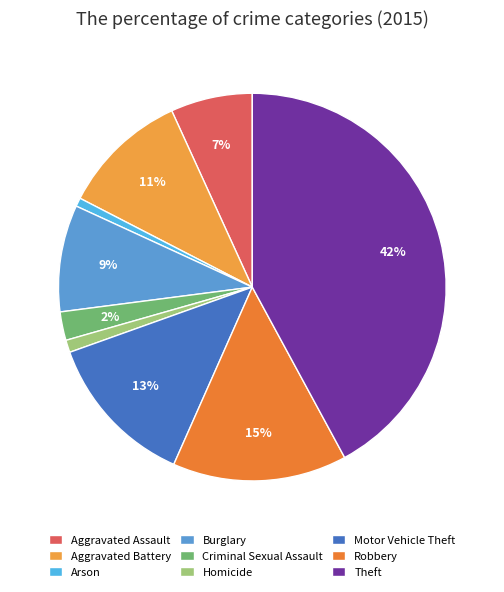

Do Arson and Motor Vehicle Theft together represent more than half of the pie?

No